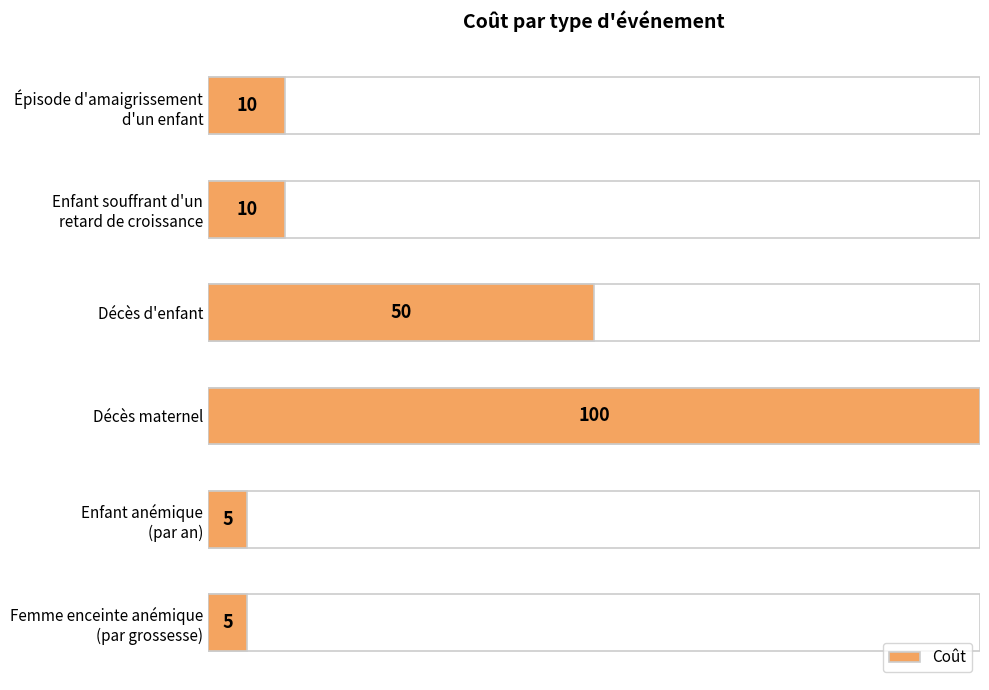

What is the difference between the maximum and second lowest values?

95